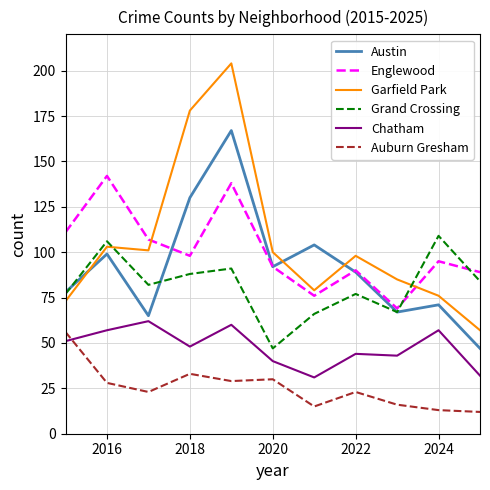

What is the lowest value of the Englewood series?

69